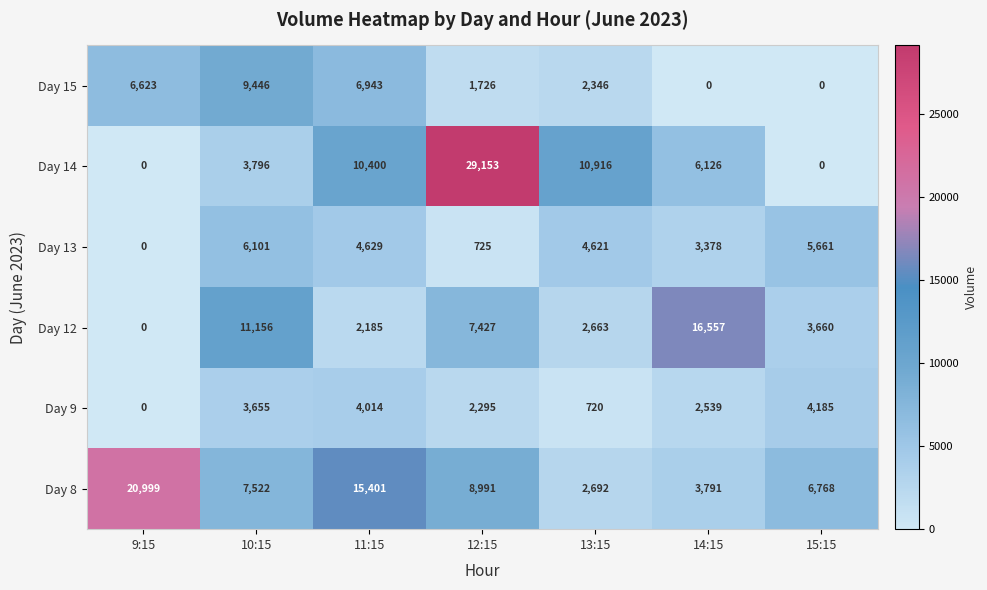

Which series changed the most between 9:15 and 11:15?

Day 14